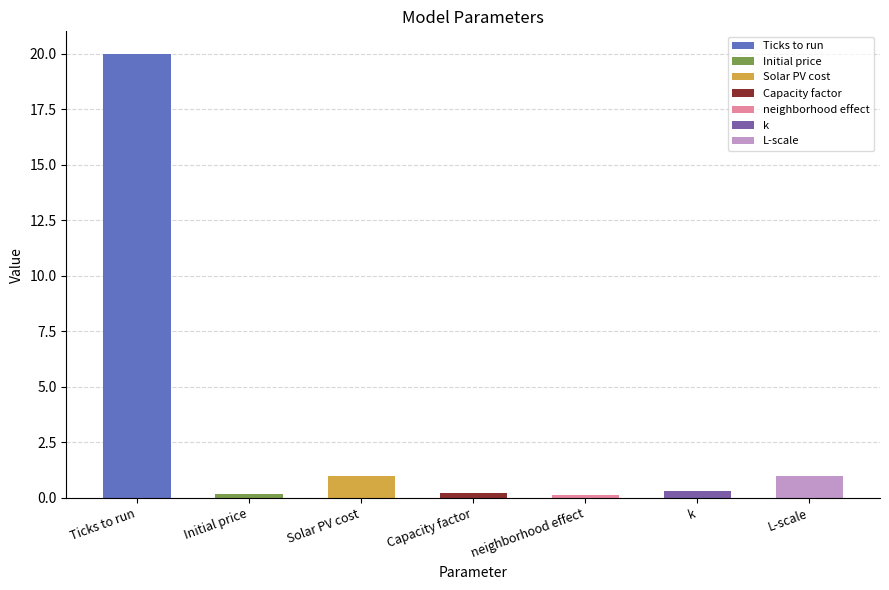

What is the label of the 6th bar from the right?

Initial price